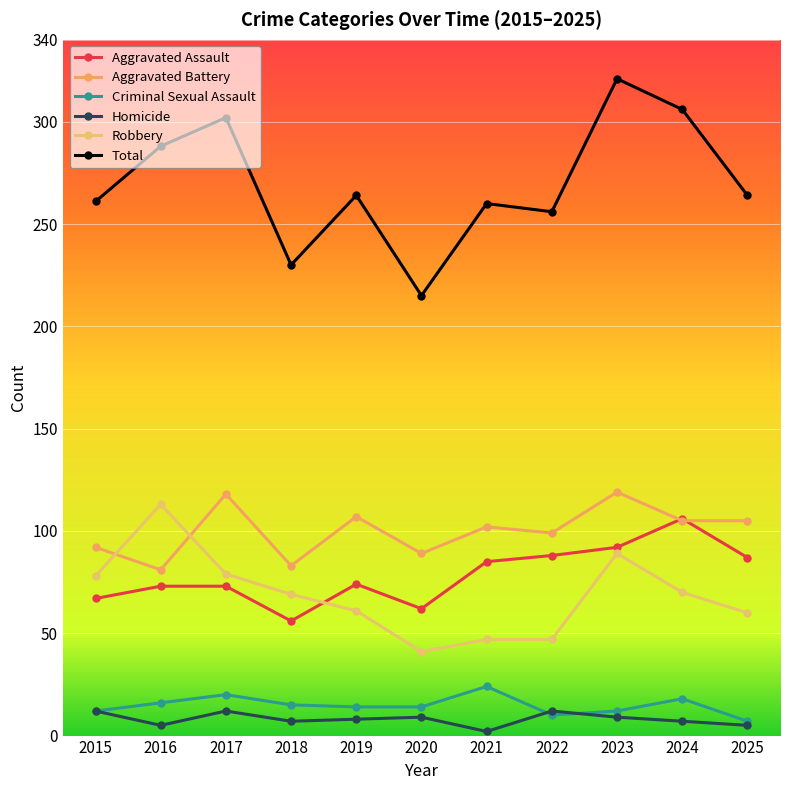

True or false: Aggravated Assault has more than 0 points higher than both neighbors.

True